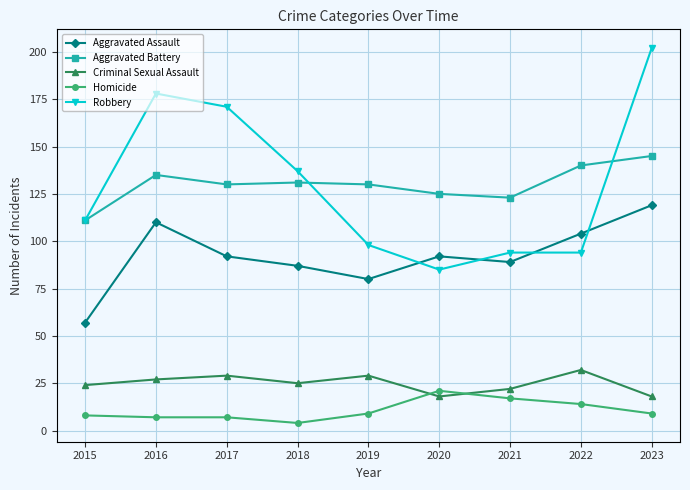

At how many categories does at least one series exceed 28?

9